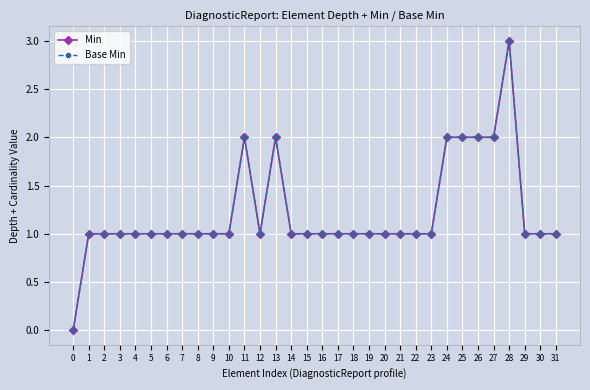

How many lines are shown in the chart?

2